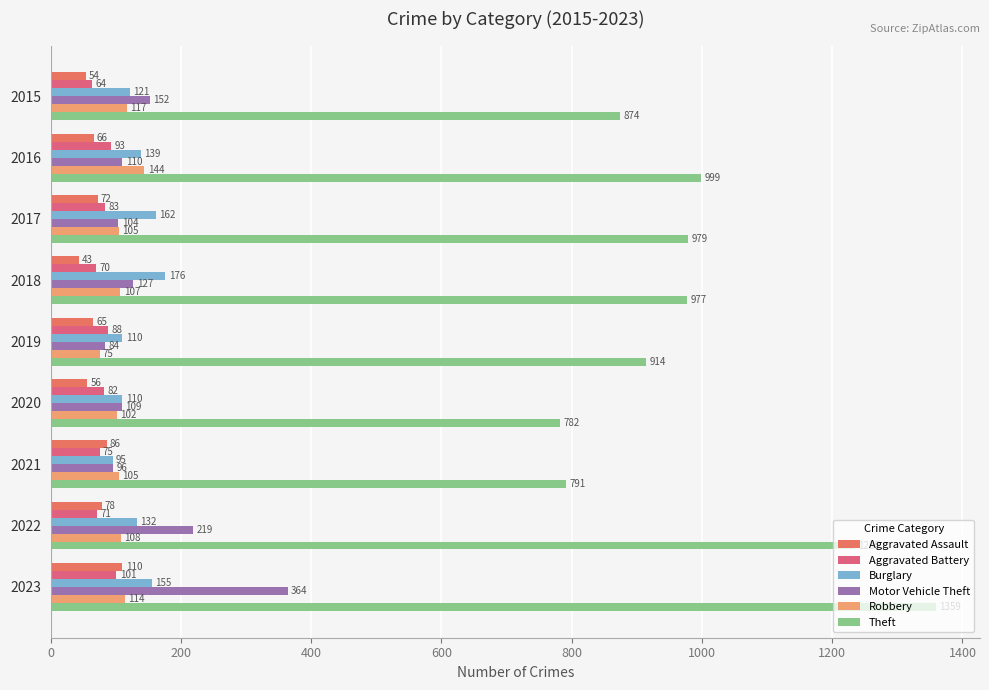

How many series are shown in this chart?

6